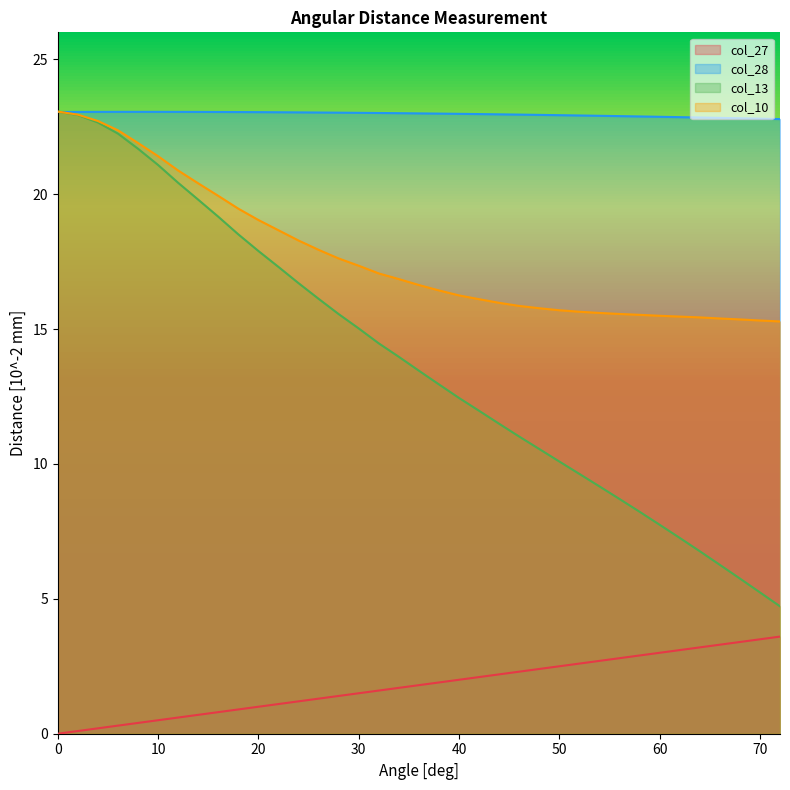

True or false: col_27 has a value of 1.4 at 60.

False